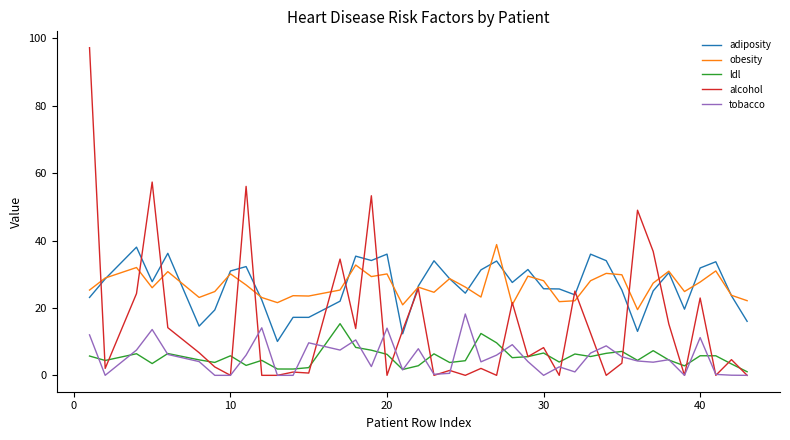

Which series has the widest spread of values?

alcohol